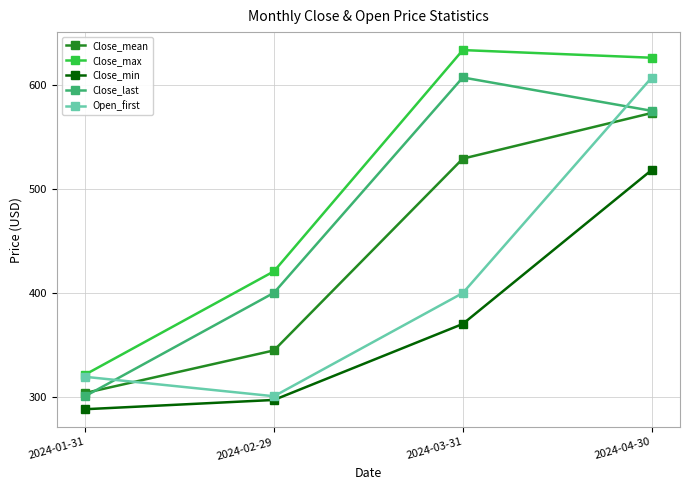

Reading left to right, extract all data points from this chart.

Close_mean: 2024-01-31=303.5	2024-02-29=344.5	2024-03-31=528.9	2024-04-30=572.8
Close_max: 2024-01-31=321.2	2024-02-29=420.5	2024-03-31=633.4	2024-04-30=626.0
Close_min: 2024-01-31=287.9	2024-02-29=296.8	2024-03-31=369.9	2024-04-30=518.0
Close_last: 2024-01-31=300.4	2024-02-29=399.9	2024-03-31=607.0	2024-04-30=574.9
Open_first: 2024-01-31=319.1	2024-02-29=300.4	2024-03-31=399.7	2024-04-30=606.9